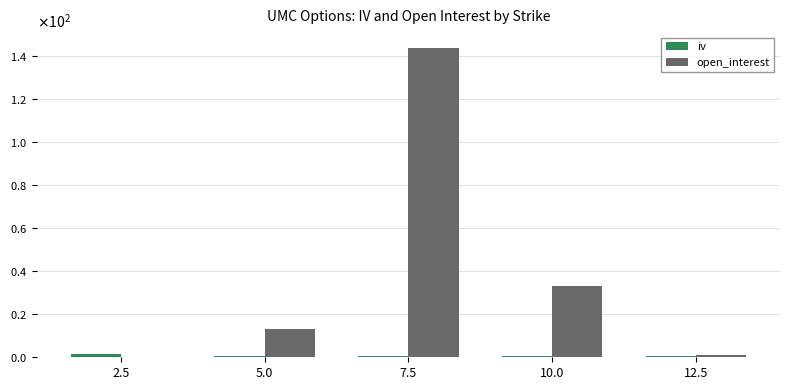

Are the bars horizontal?

No